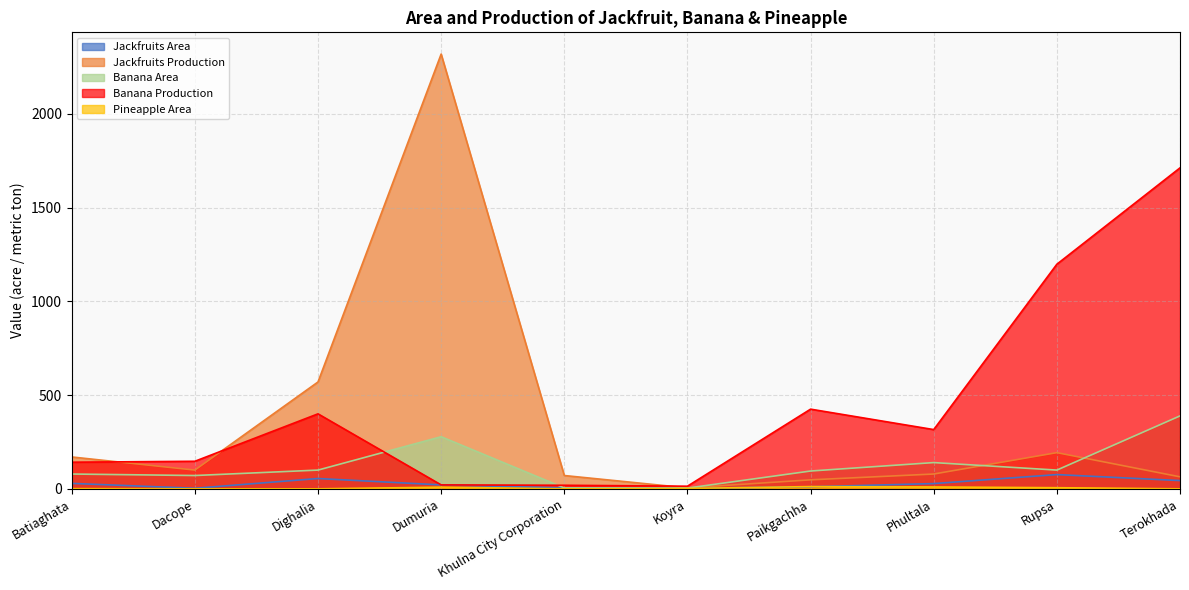

How many interior local peaks does the Jackfruits Area series have?

2